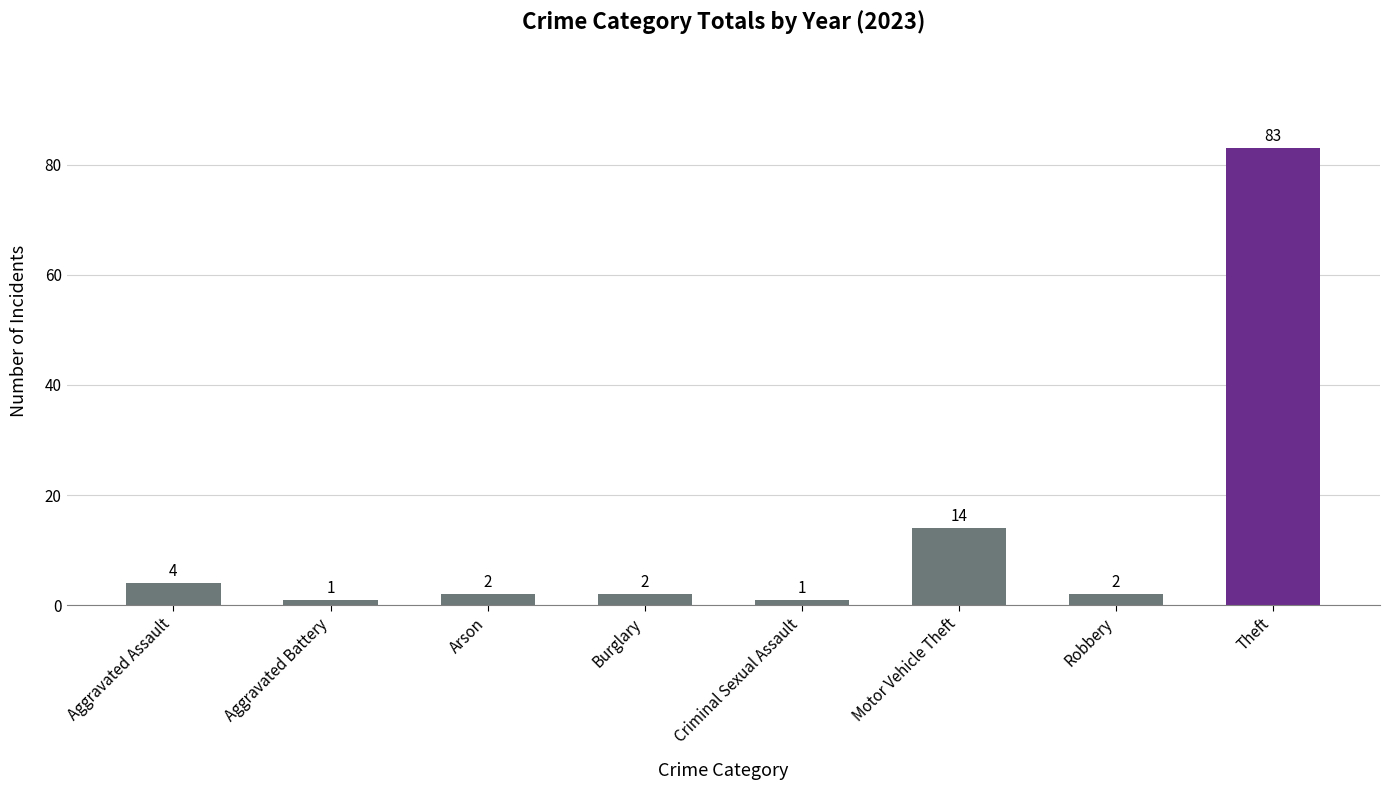

What is the maximum value shown in the chart?

83